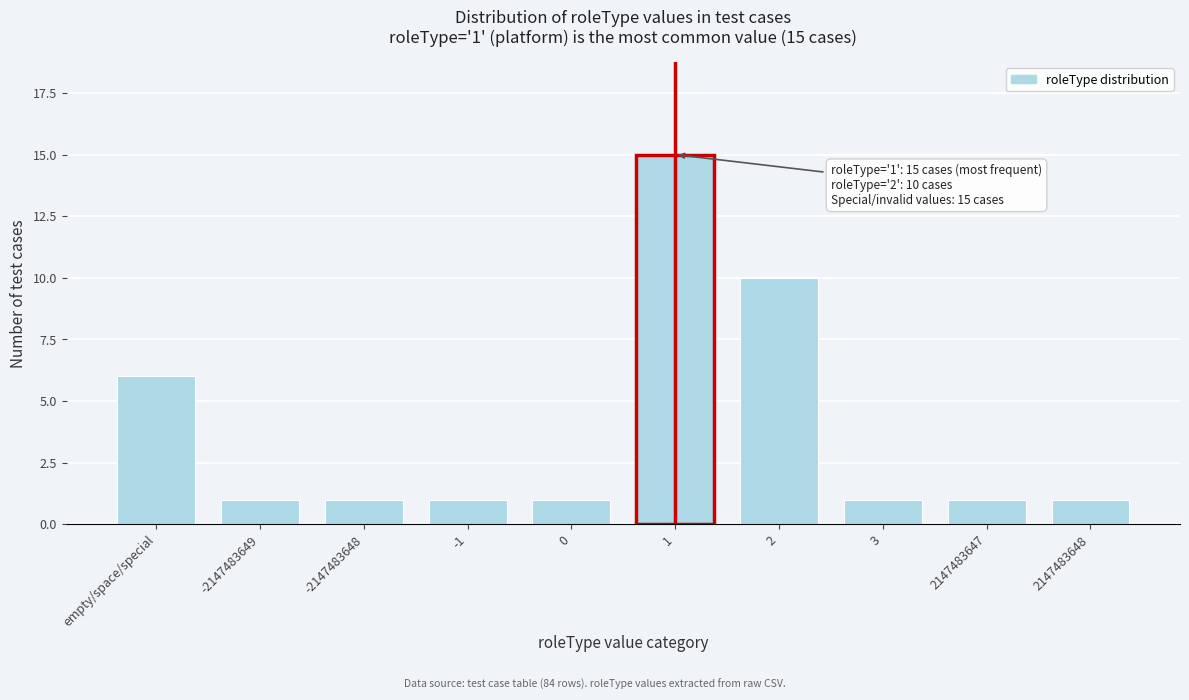

Reading left to right, transcribe all the data shown in this chart.

6	1	1	1	1	15	10	1	1	1